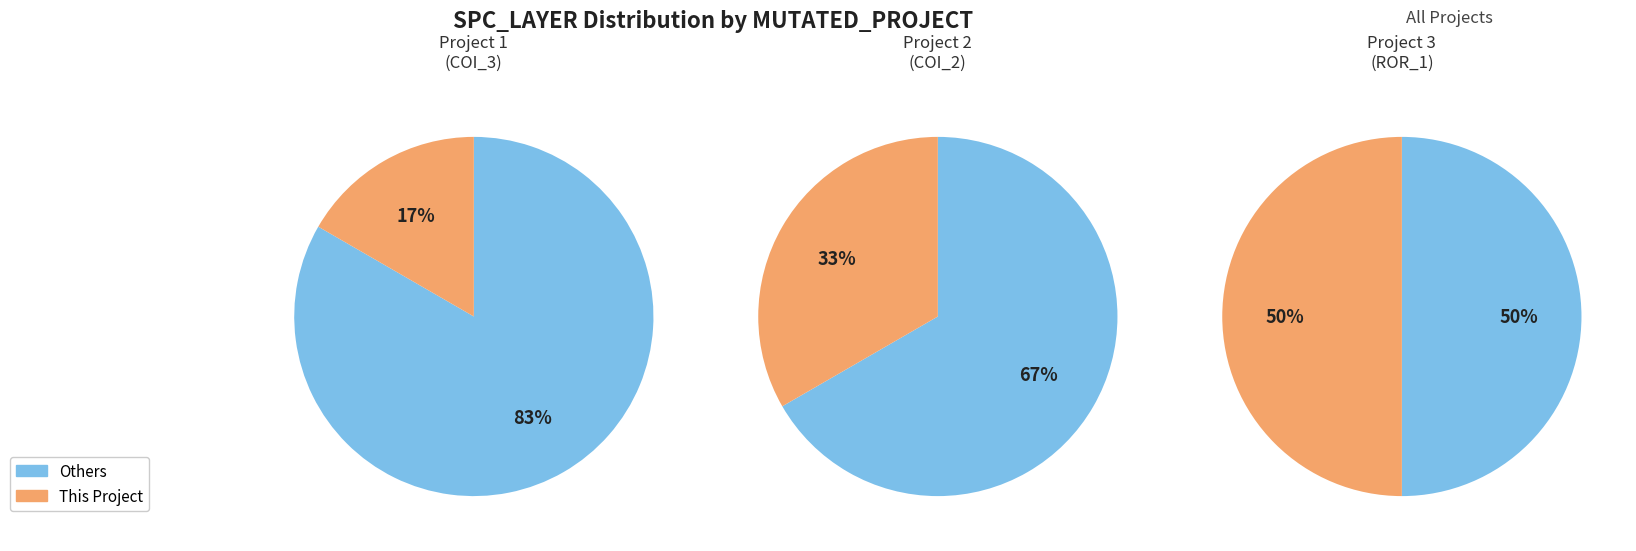

To the nearest percent, what percentage of the pie is Forward.EmailSystem.Client.ROR_1?

50%